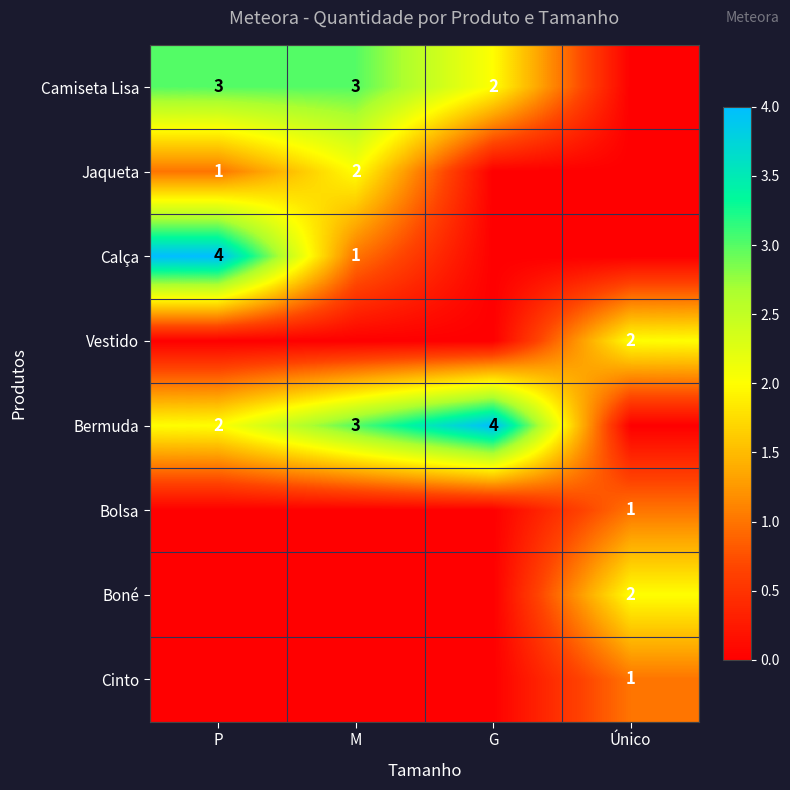

How many categories are shown in the chart?

4